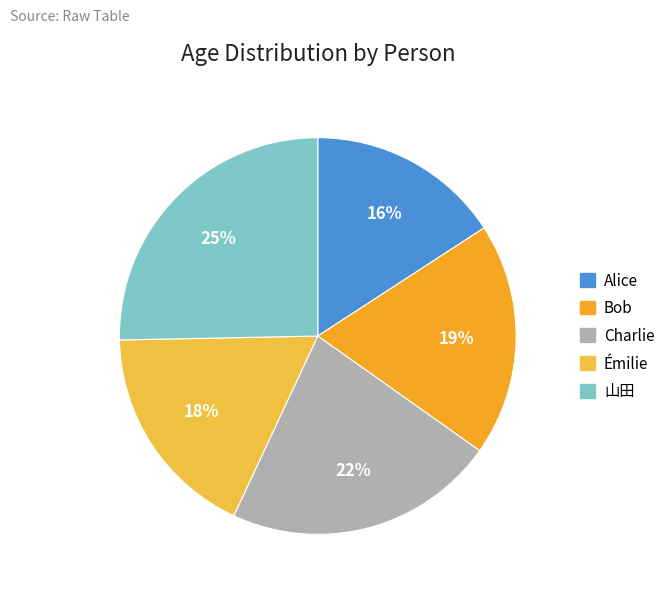

Which category has the smallest portion of the pie?

Alice